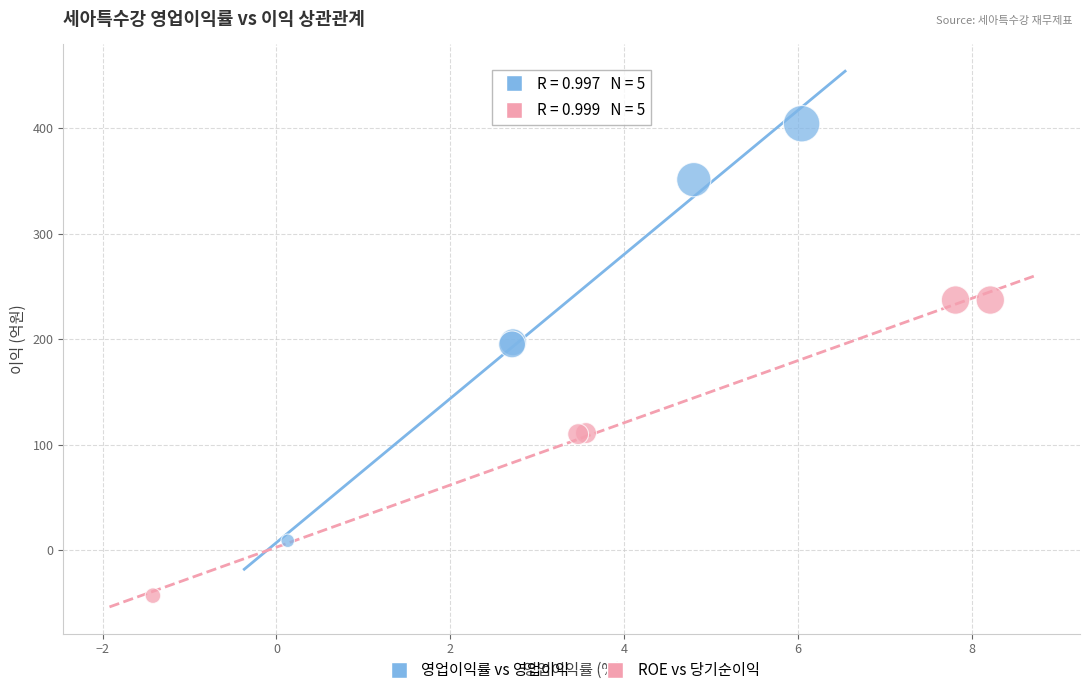

What are all the series names shown in the legend?

영업이익률 vs 영업이익, ROE vs 당기순이익